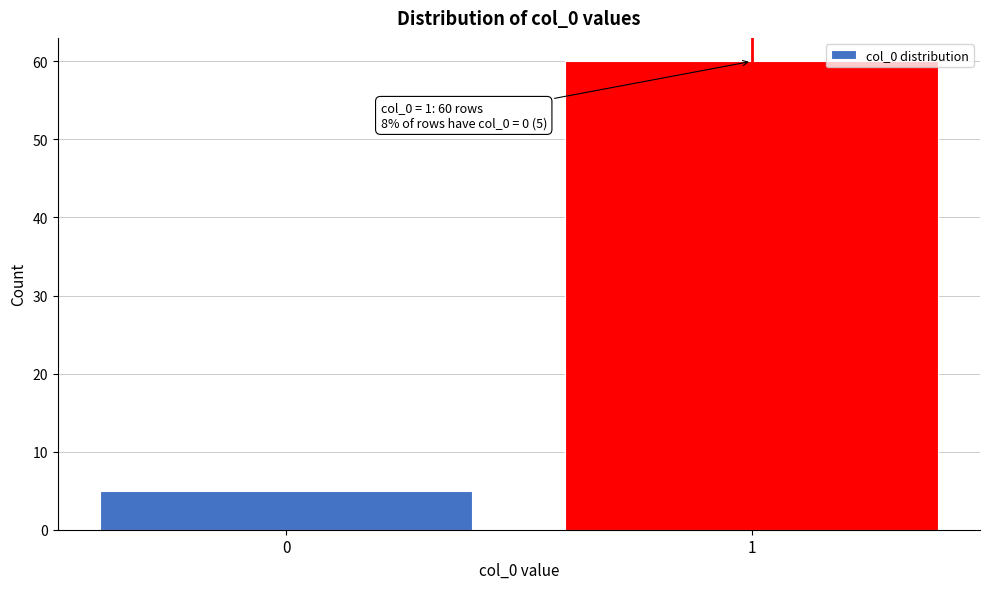

Reading left to right, extract all data points from this chart.

5	60